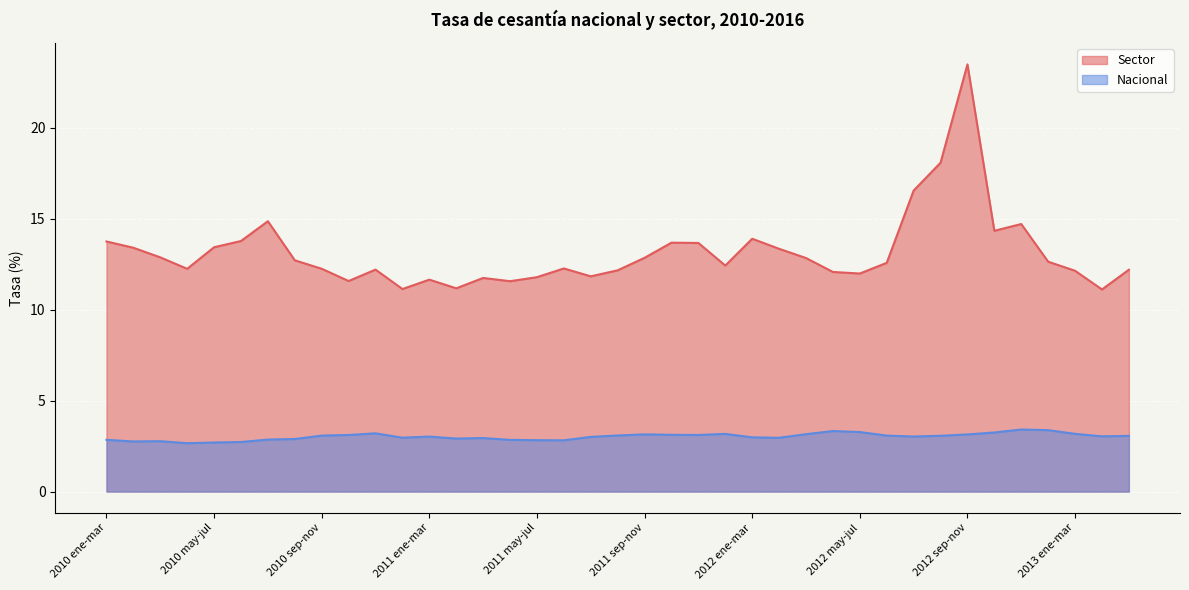

Which series has the largest range (max minus min)?

Sector